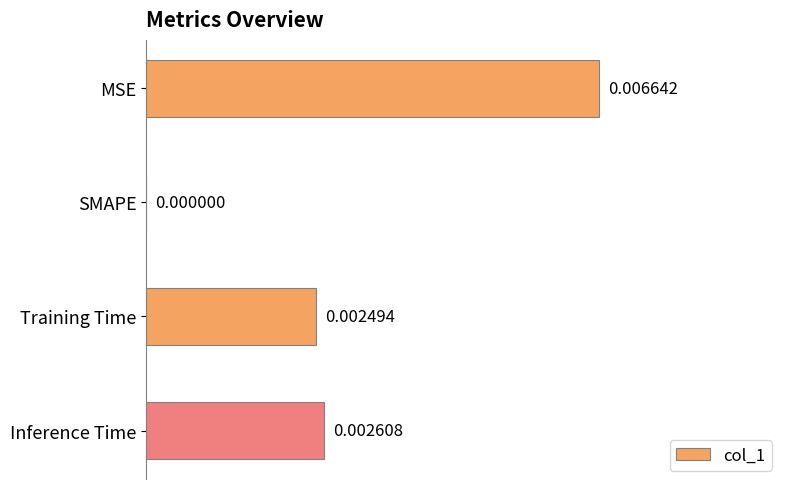

Which has a higher value, MSE or Inference Time?

MSE